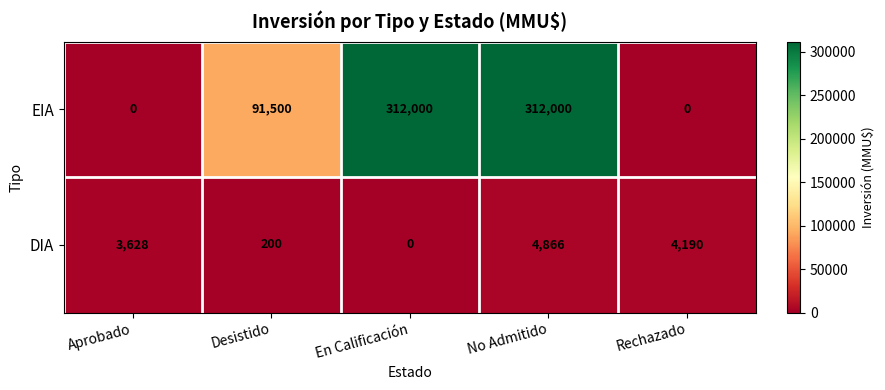

Rank the series at En Calificación from highest to lowest value.

EIA, DIA